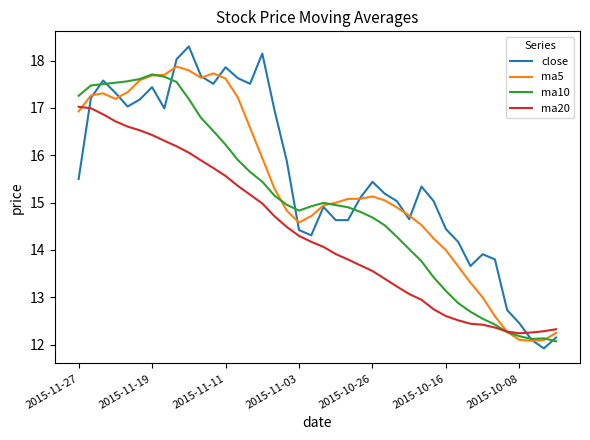

What is the maximum value shown in the chart?

18.3